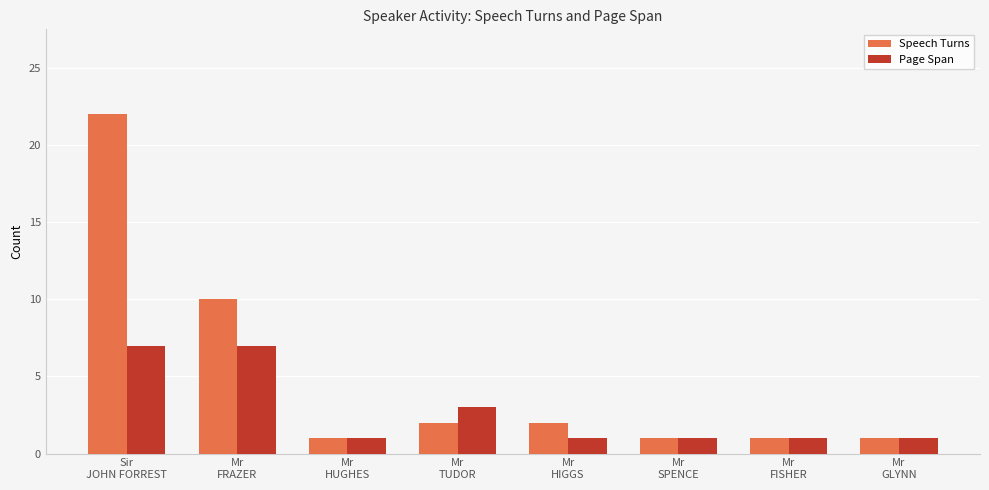

What is the label of the 8th bar from the right?

Sir
JOHN FORREST